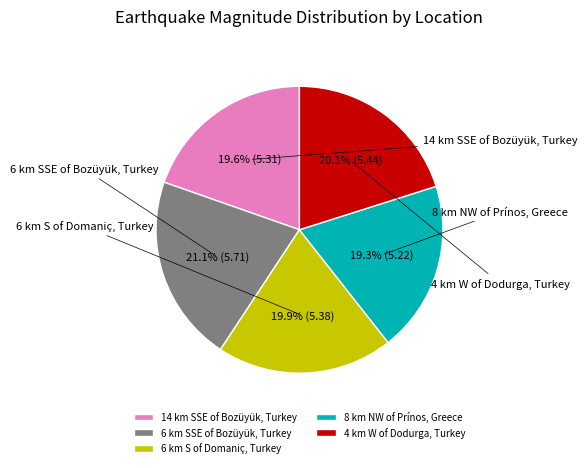

Rank the categories by value from highest to lowest.

6 km SSE of Bozüyük, Turkey, 4 km W of Dodurga, Turkey, 6 km S of Domaniç, Turkey, 14 km SSE of Bozüyük, Turkey, 8 km NW of Prínos, Greece